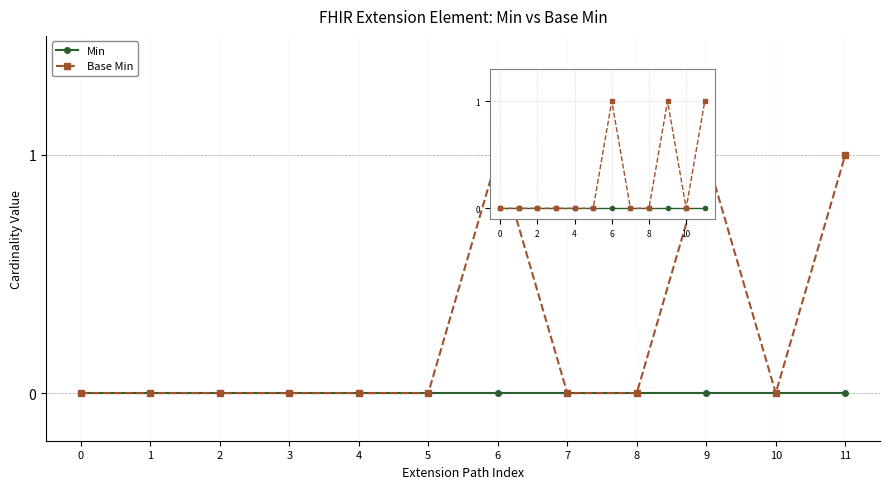

True or false: Min and Base Min intersect in this chart.

False